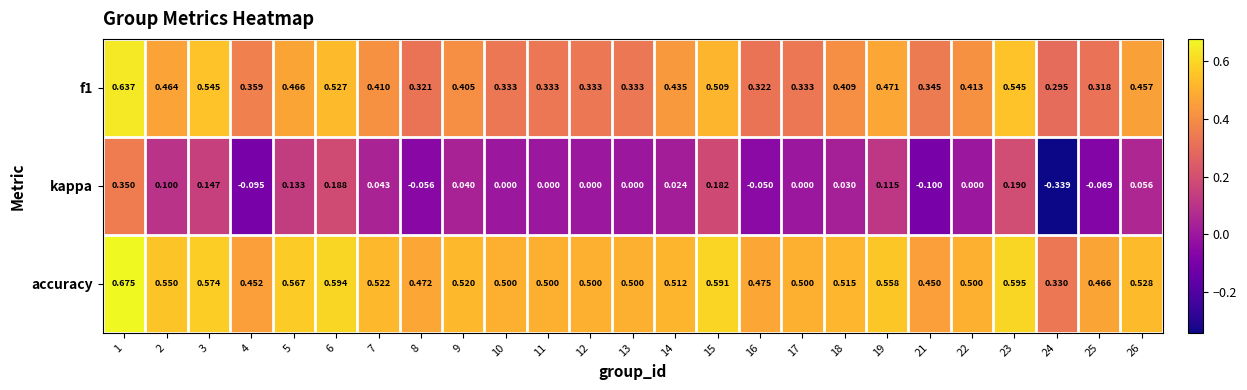

Which series changed the most between 2 and 24?

kappa